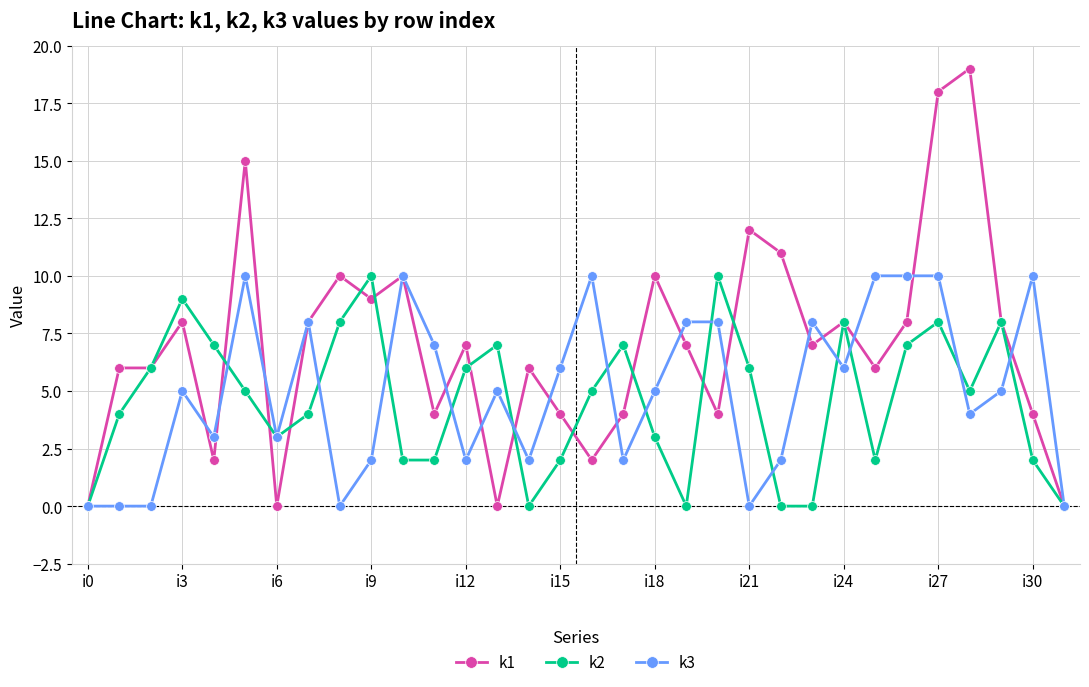

Which series has the largest range (max minus min)?

k1